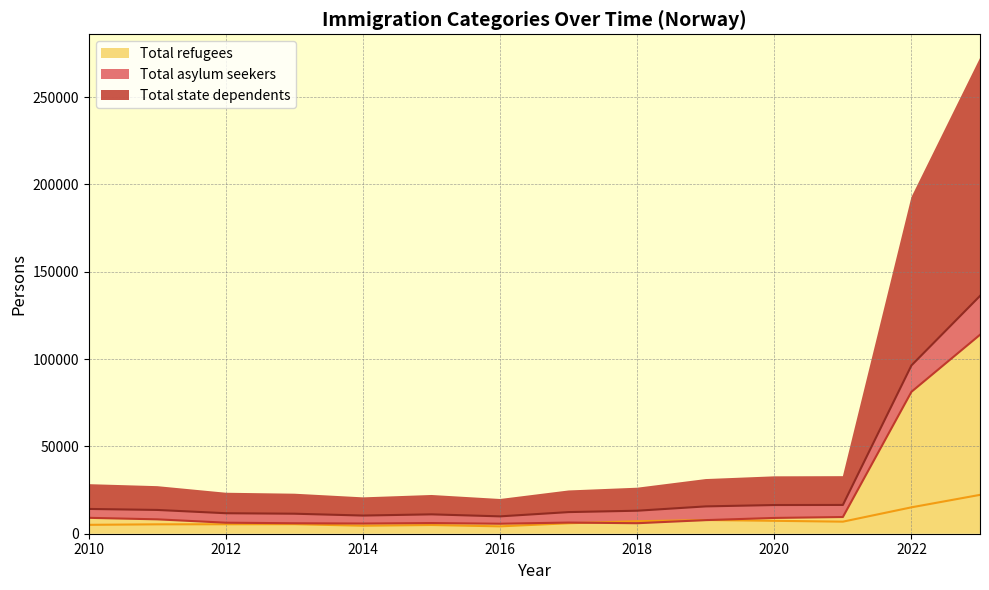

Count the number of categories in the chart.

14